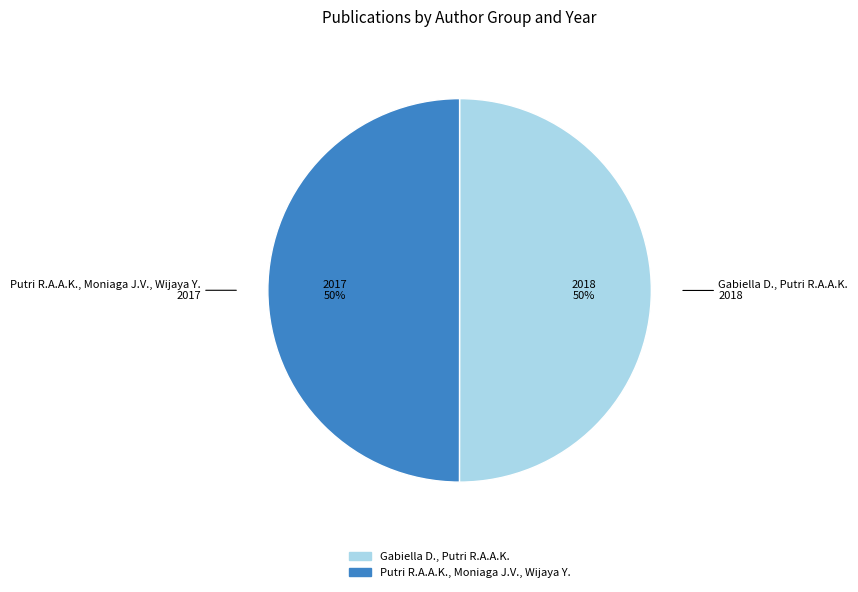

What is the ratio of the value at Putri R.A.A.K., Moniaga J.V., Wijaya Y. to the value at Gabiella D., Putri R.A.A.K.?

1.0